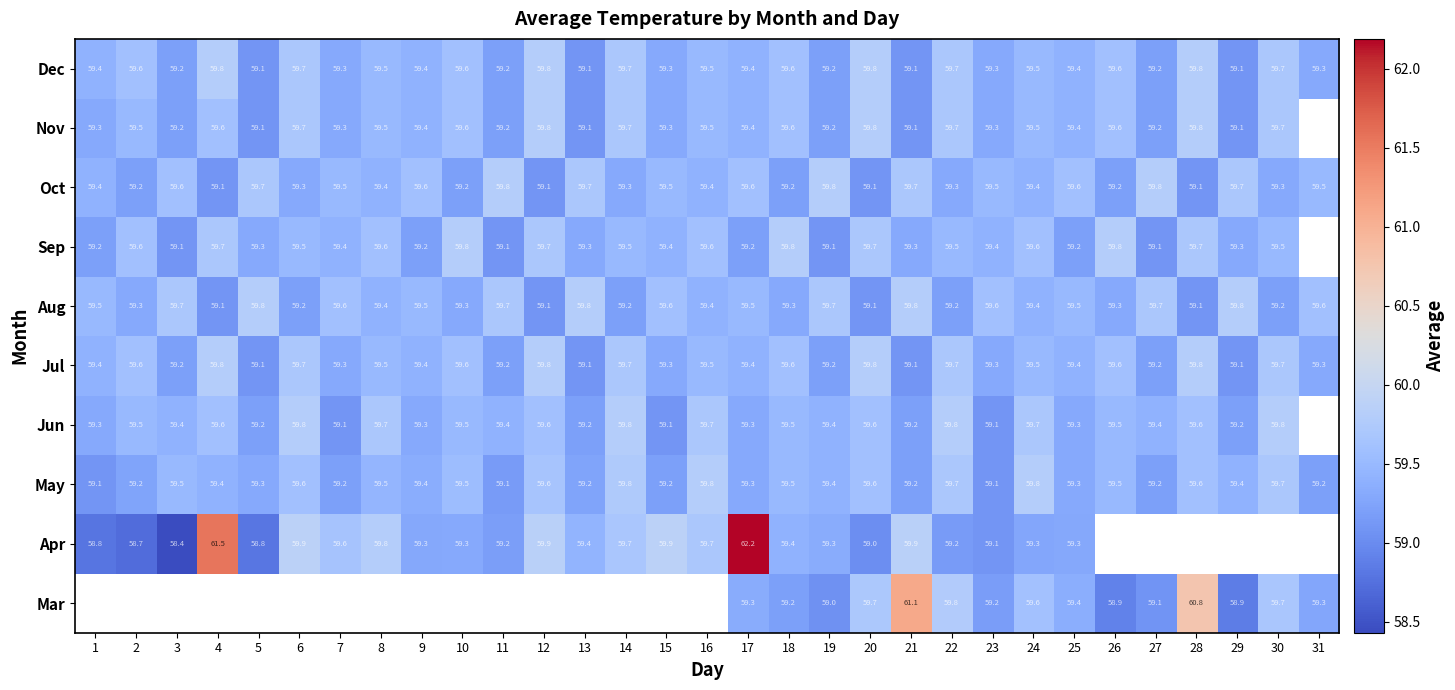

Is the value of Nov at 16 greater than the value of Jul at 9?

Yes